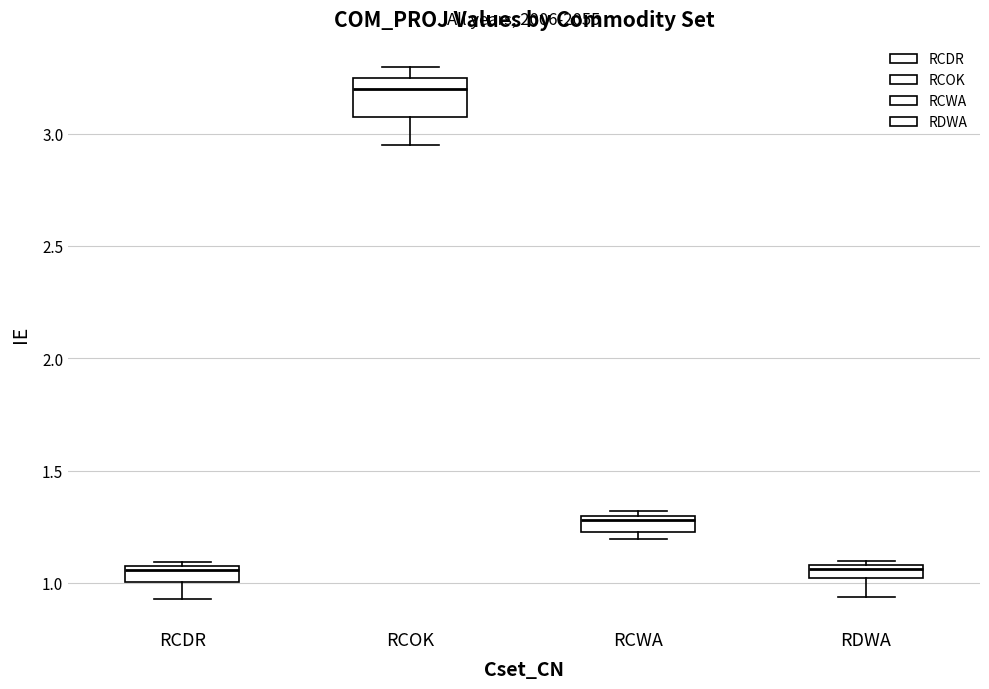

Where is the lower edge of the box for RCDR on the y-axis? The values are not printed on the chart, so give them approximately, as read against the axis.

1.00